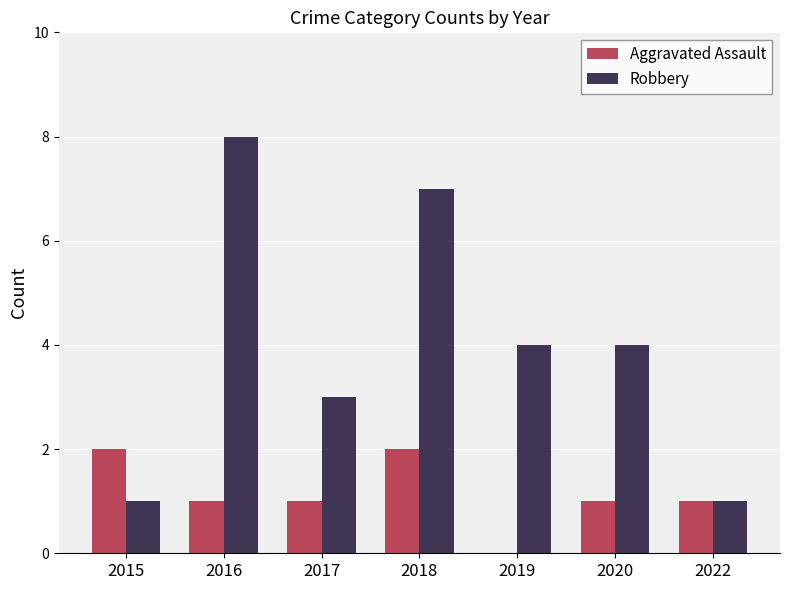

Which series has the largest total across all categories?

Robbery